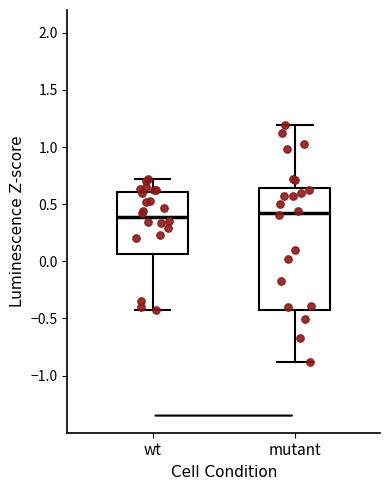

Reading left to right, read every box against the y-axis: the position of its median line, the range the box covers, and the ends of its whiskers. The values are not printed on the chart, so give them approximately, as read against the axis.

wt: median 0.40, box 0.05 to 0.60, whiskers -0.40 to 0.70
mutant: median 0.40, box -0.40 to 0.65, whiskers -0.90 to 1.20